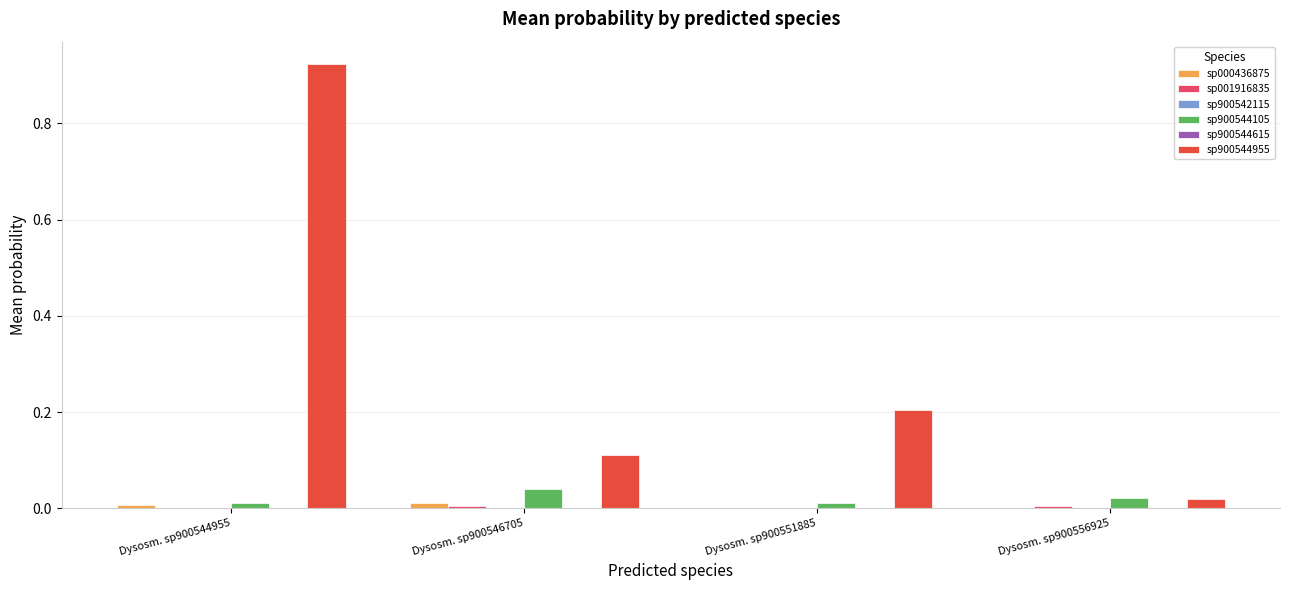

What is the sum of the sp900544955 values at Dysosm. sp900544955 and Dysosm. sp900551885?

1.1